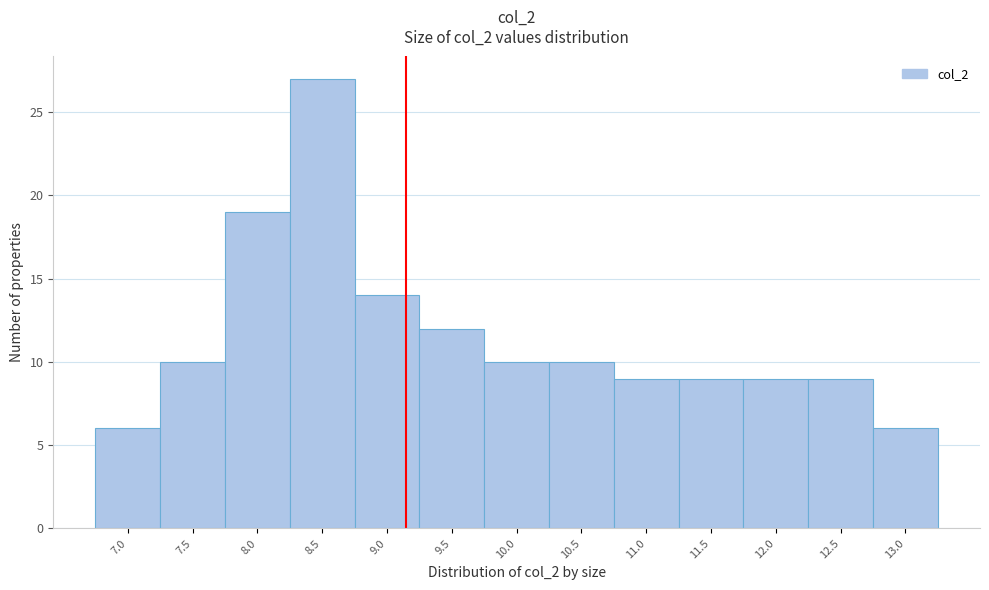

Reading left to right, transcribe all the data shown in this chart.

6	10	19	27	14	12	10	10	9	9	9	9	6